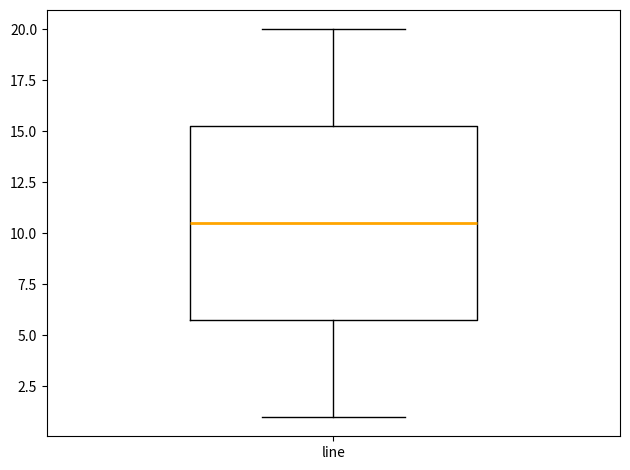

Read this box plot against the y-axis: the position of the median line, the range covered by the box, and the ends of both whiskers. The values are not printed on the chart, so give them approximately, as read against the axis.

median 10.5, box 6.0 to 15.5, whiskers 1.0 to 20.0